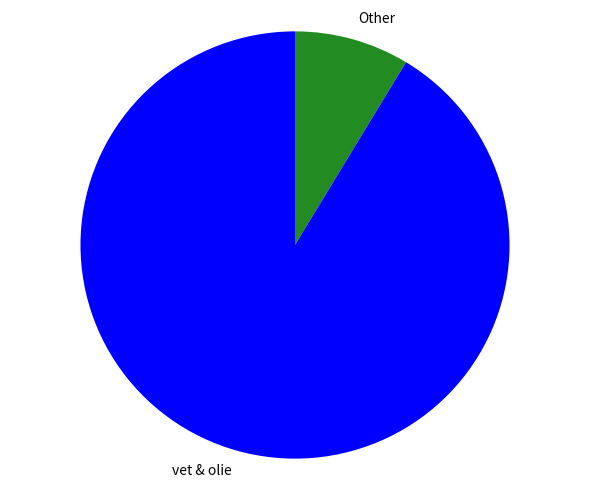

Do vet & olie and Other together represent more than half of the pie?

Yes